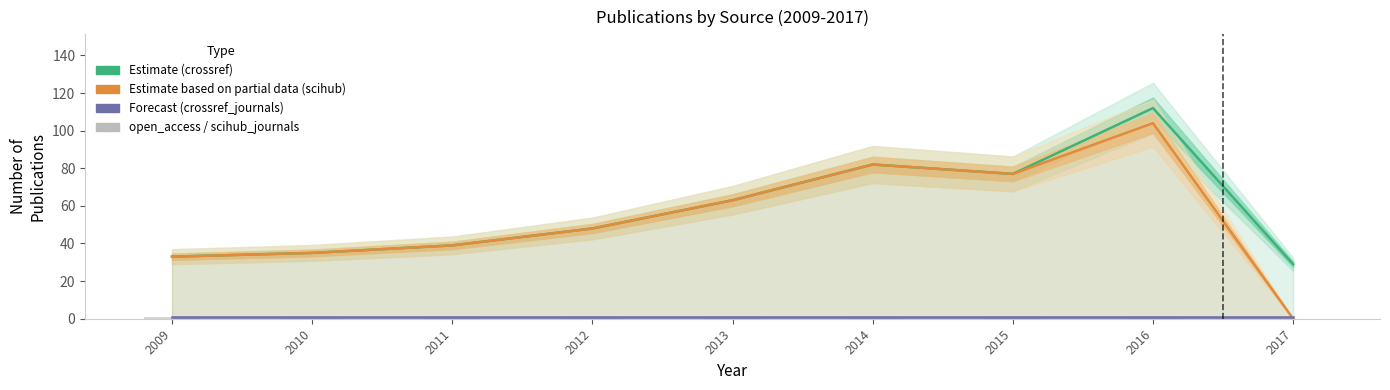

Which category has the highest value in the open_access / scihub_journals series?

2009